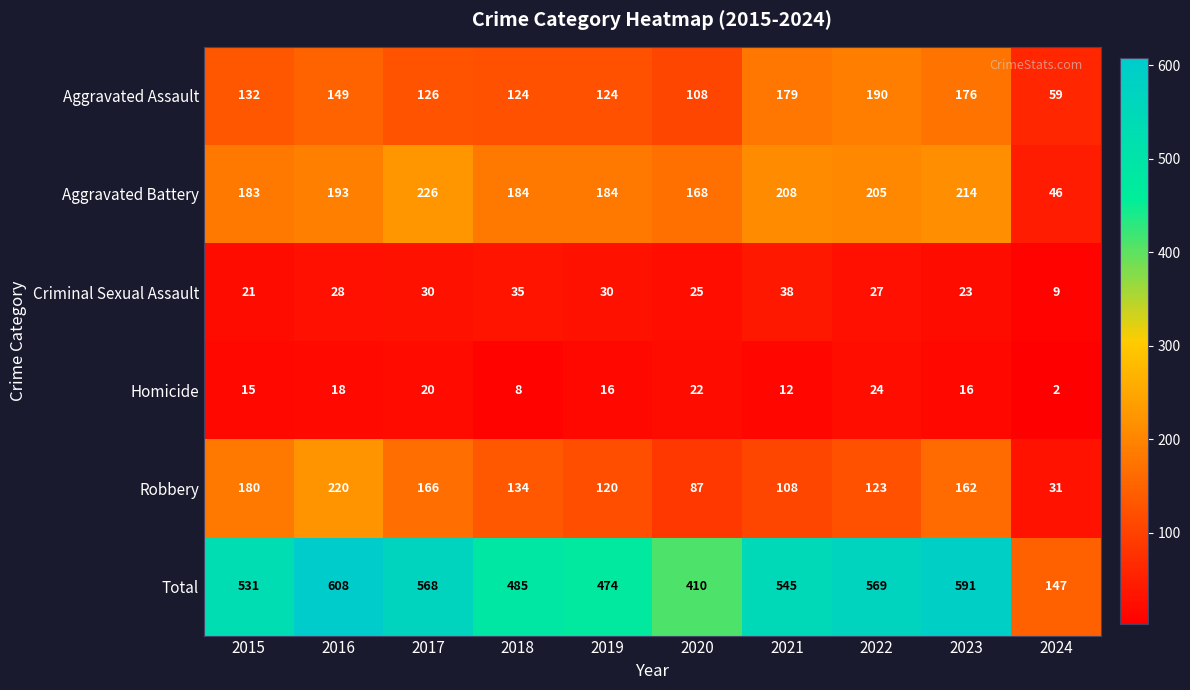

Rank the series by their maximum value, from highest to lowest.

Total, Aggravated Battery, Robbery, Aggravated Assault, Criminal Sexual Assault, Homicide